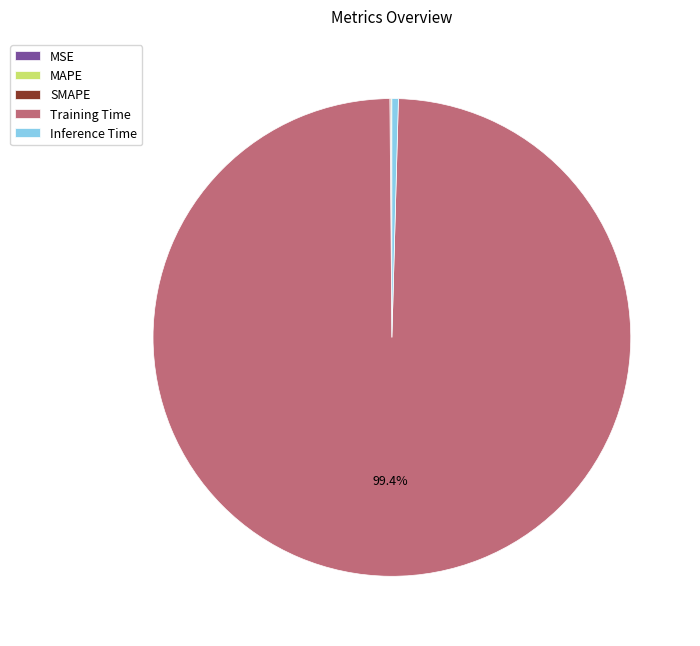

Which category has the biggest portion of the pie?

Training Time